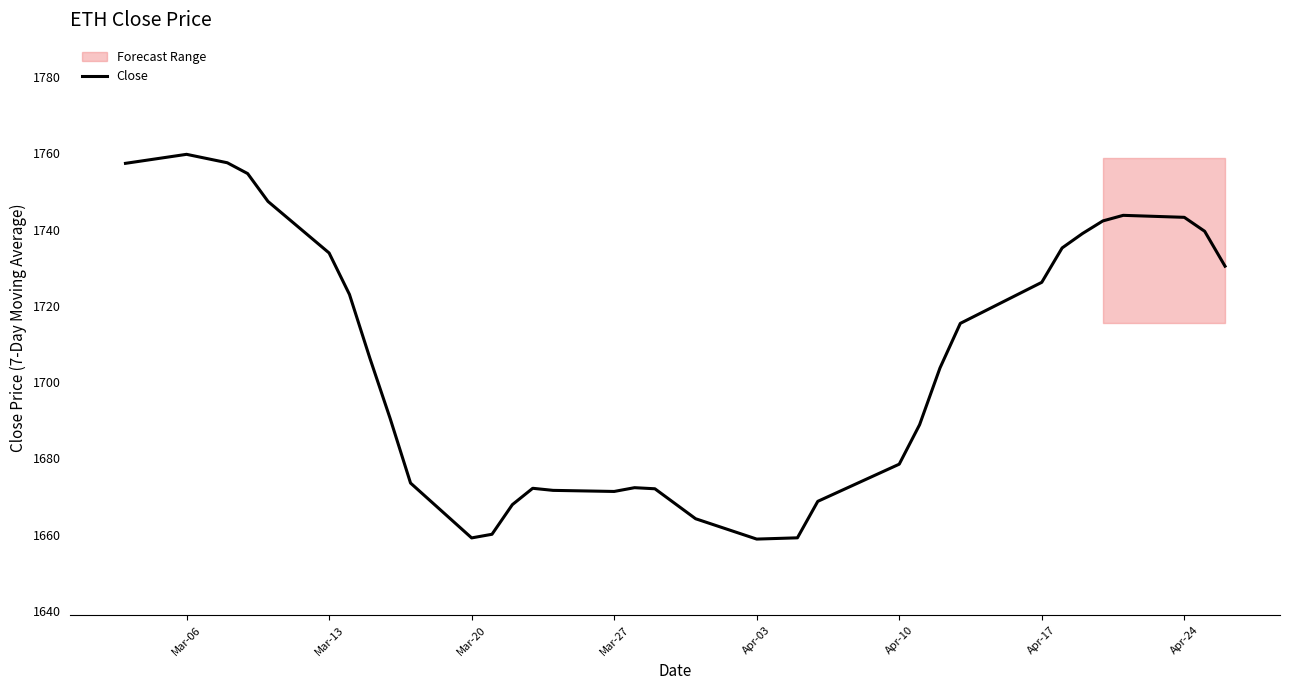

What is the maximum value for Close?

1759.7